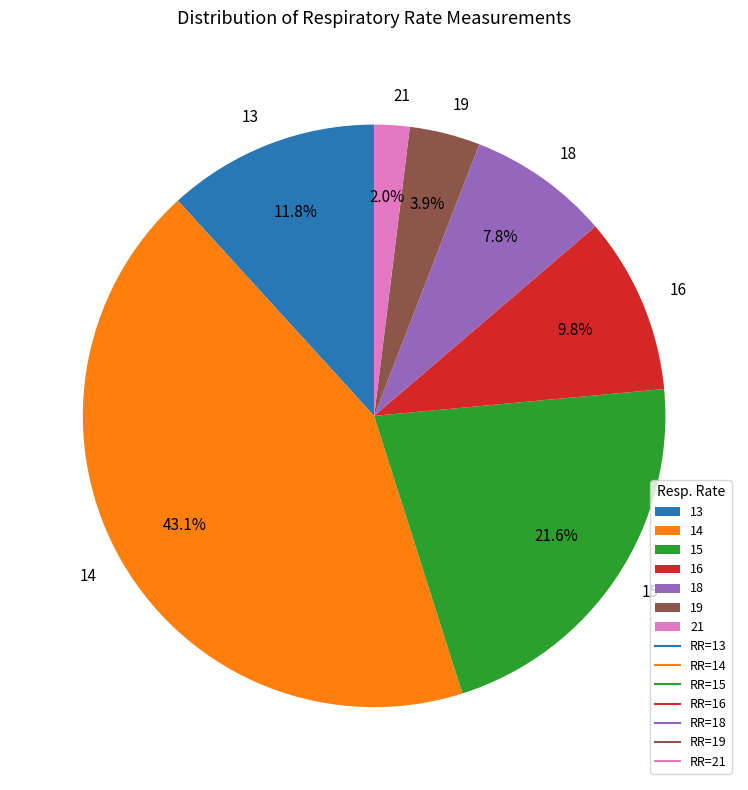

Rank the categories by value from lowest to highest.

21, 19, 18, 16, 13, 15, 14